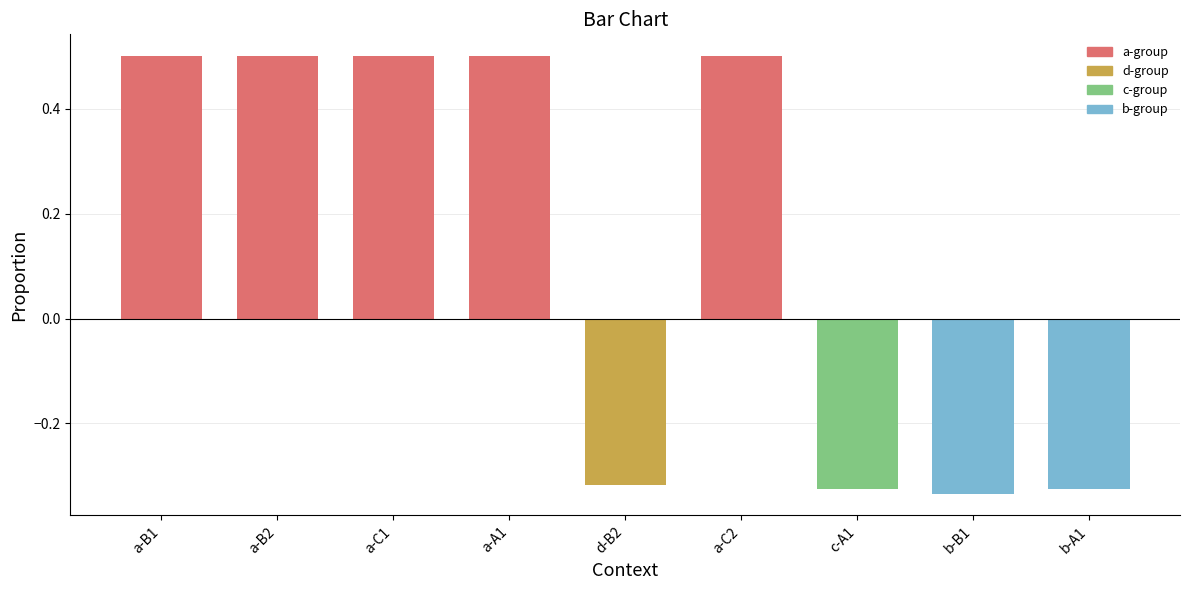

What position from the right is a-A1?

6